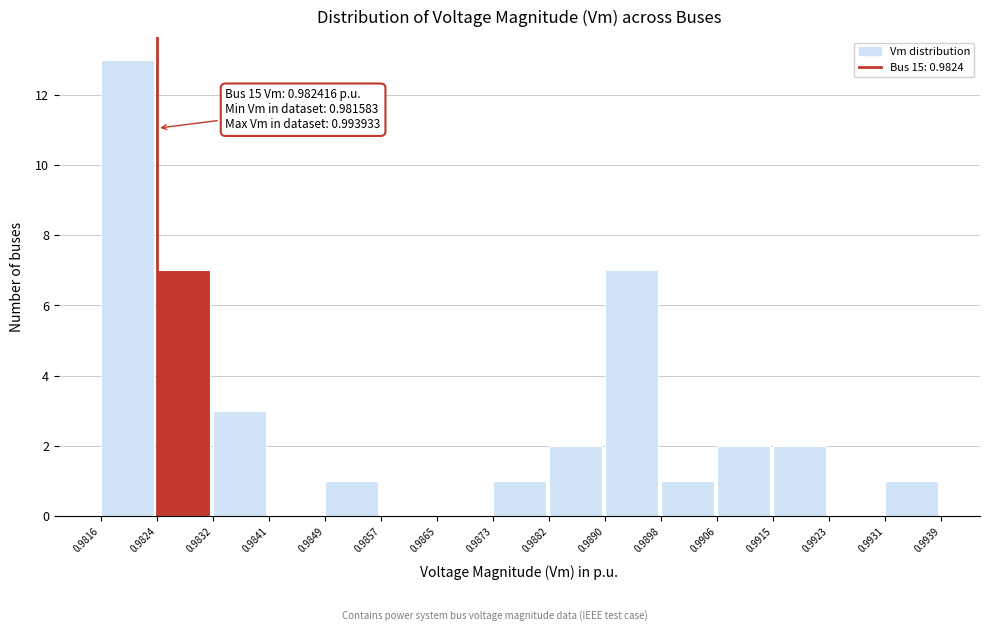

Over which range of the x-axis is the bar tallest?

0.9816 to 0.9824